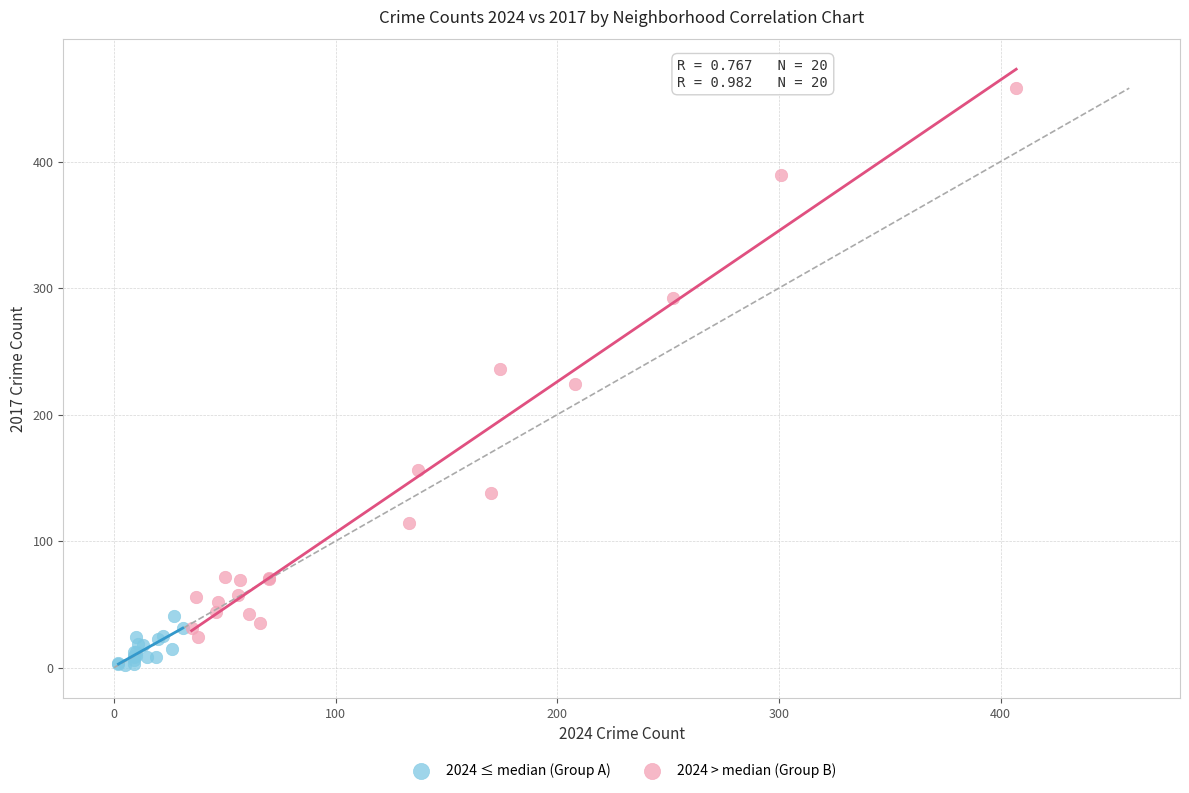

Which series has the widest spread of Y values?

2024 > median (Group B)